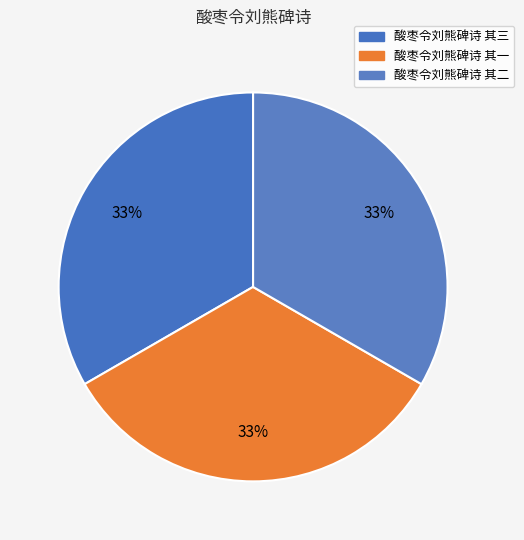

How many segments does this pie chart have?

3